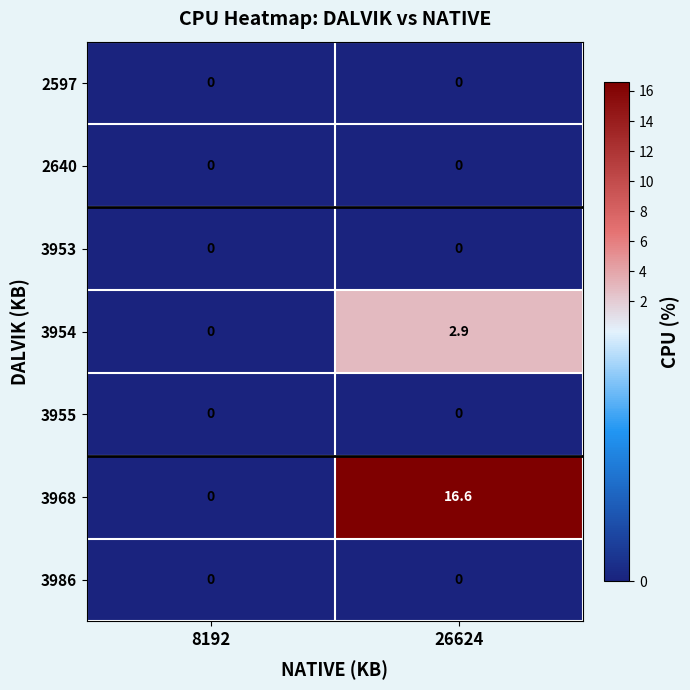

At which category is the sum across all series the highest?

26624